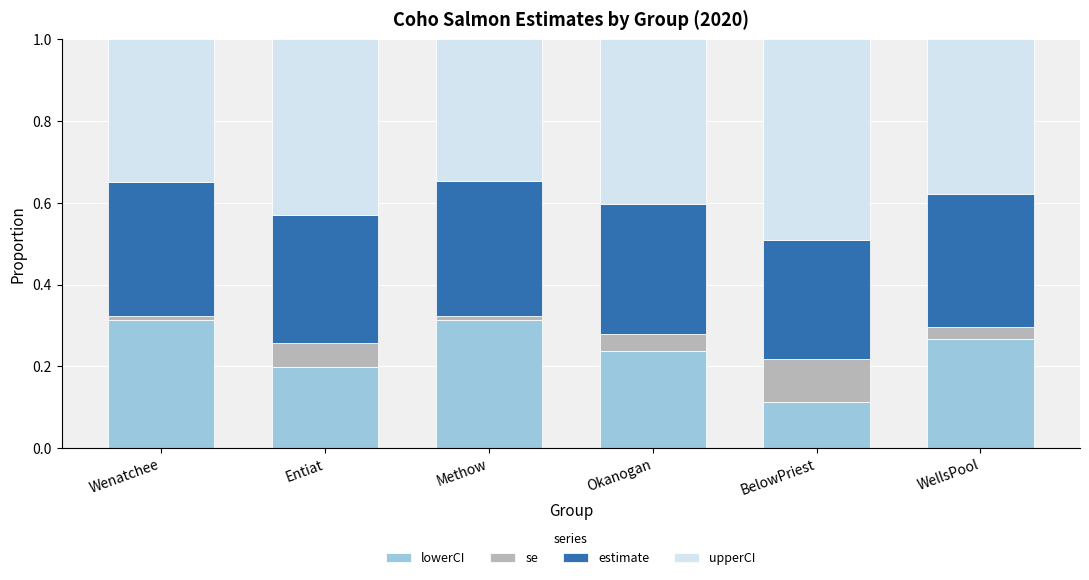

Is it true that lowerCI equals 0.1 at WellsPool?

False